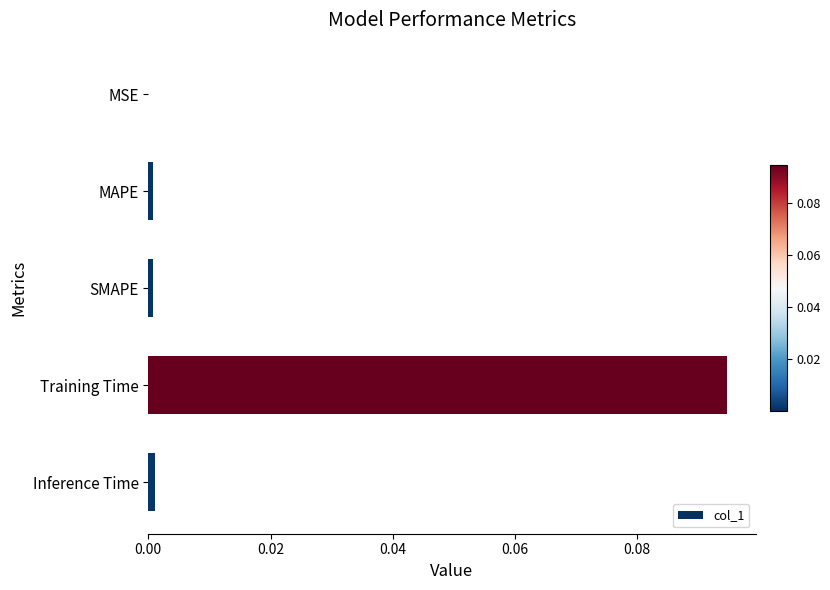

The value at MAPE is 0.0. True or false?

True